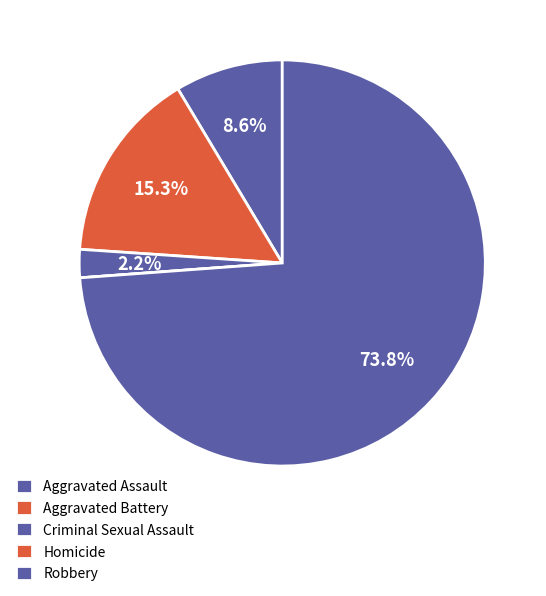

Which has a higher value, Criminal Sexual Assault or Robbery?

Robbery